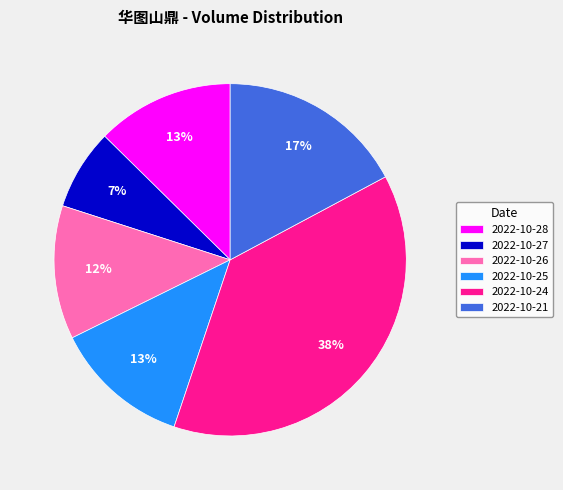

Combined, do 2022-10-25 and 2022-10-21 account for over 50%?

No